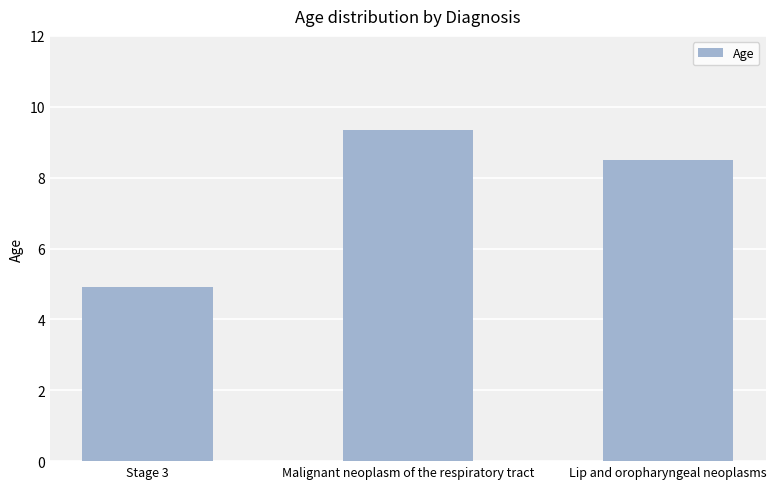

Are the bars grouped side by side (vs. stacked)?

No